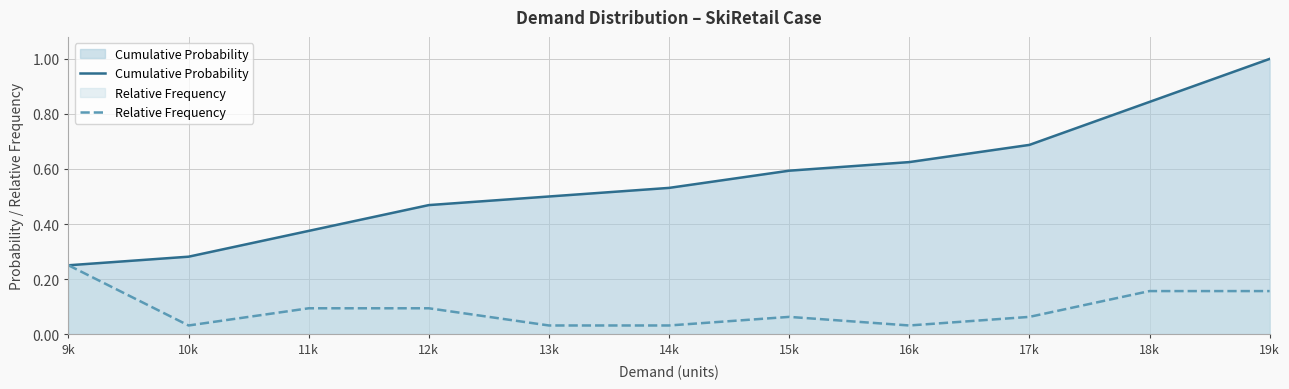

True or false: Relative Frequency and Cumulative Probability intersect in this chart.

False